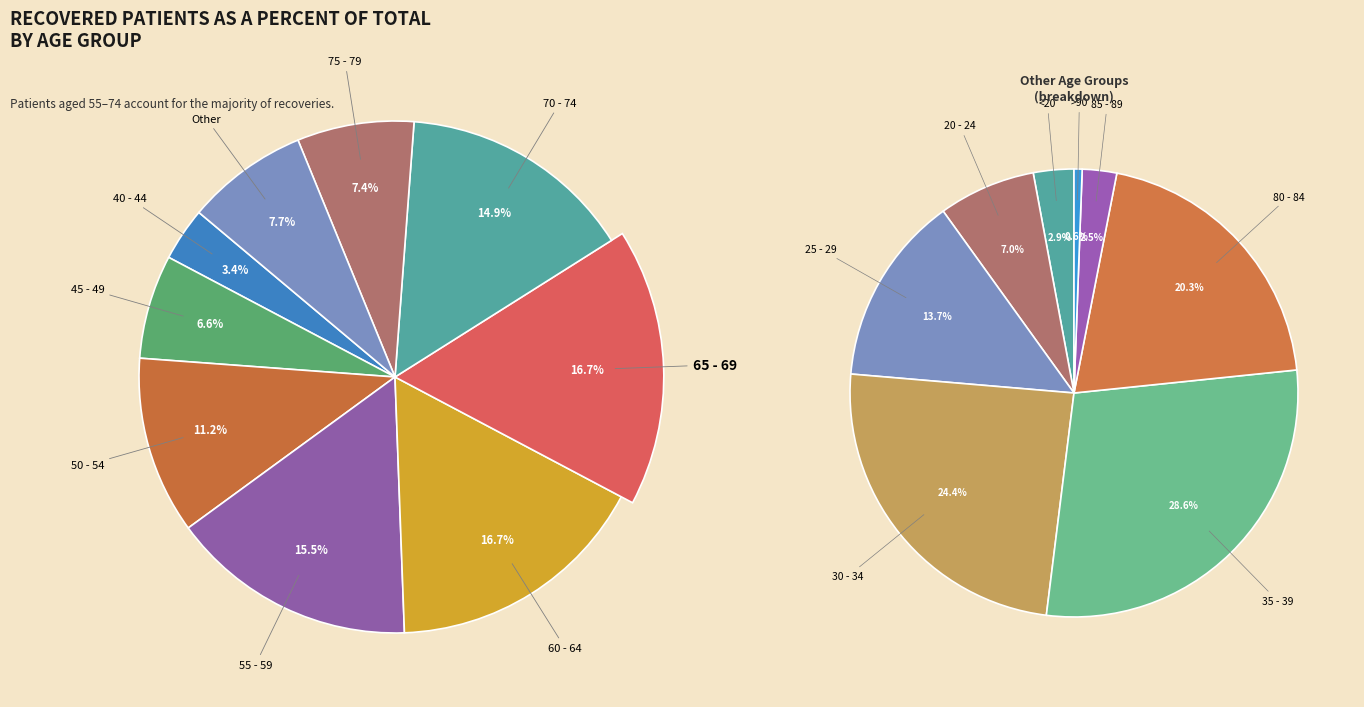

Does 40 - 44 account for over 50% of the chart?

No